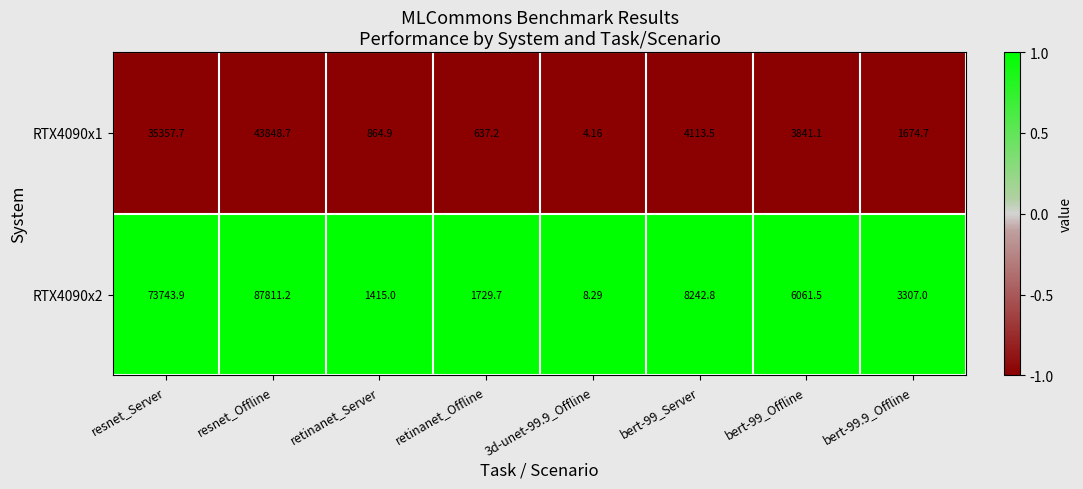

Which category has the highest value across all series?

resnet_Offline